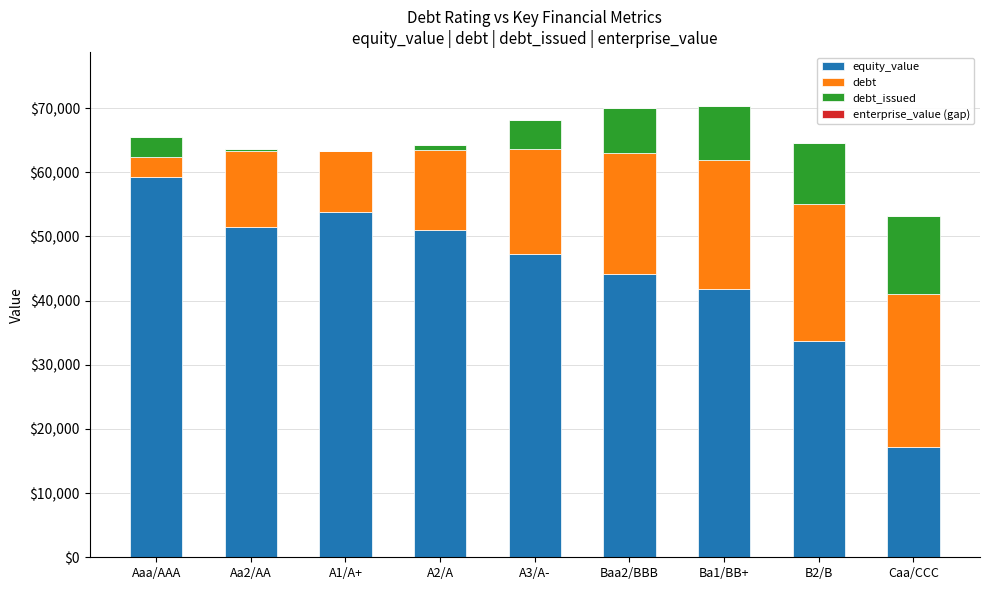

Reading left to right, what are the values for equity_value?

Aaa/AAA=59270.8	Aa2/AA=51474.0	A1/A+=53851.5	A2/A=50940.7	A3/A-=47296.5	Baa2/BBB=44124.0	Ba1/BB+=41844.4	B2/B=33673.7	Caa/CCC=17249.6